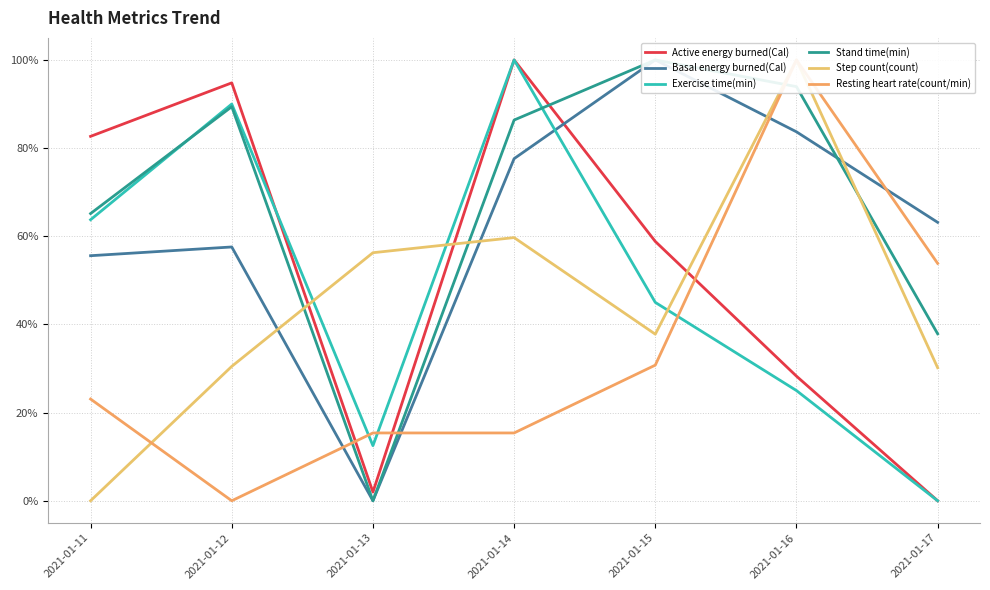

Which series has the widest spread of values?

Active energy burned(Cal)